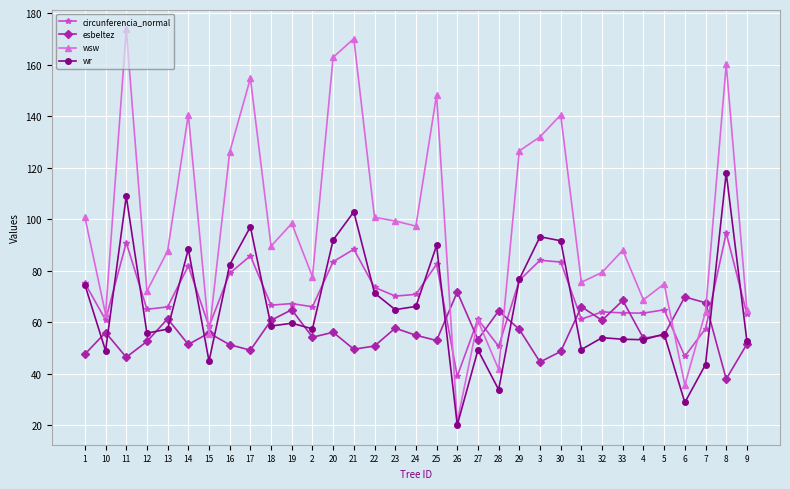

Which series has the largest range (max minus min)?

wsw